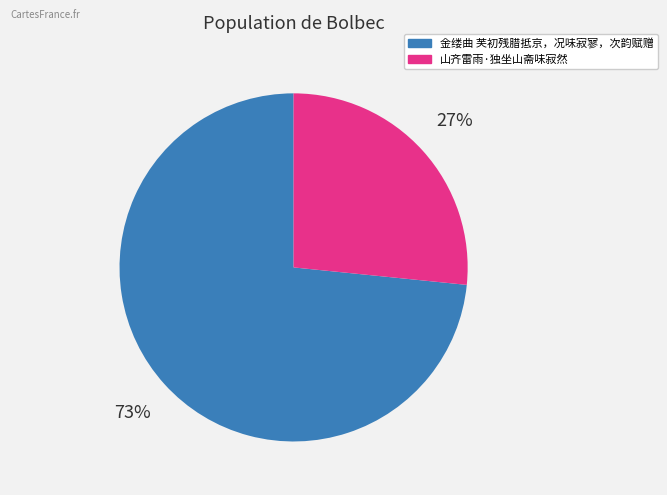

Between 山齐雷雨·独坐山斋味寂然 and 金缕曲 芙初残腊抵京，况味寂寥，次韵赋赠, which is larger?

金缕曲 芙初残腊抵京，况味寂寥，次韵赋赠